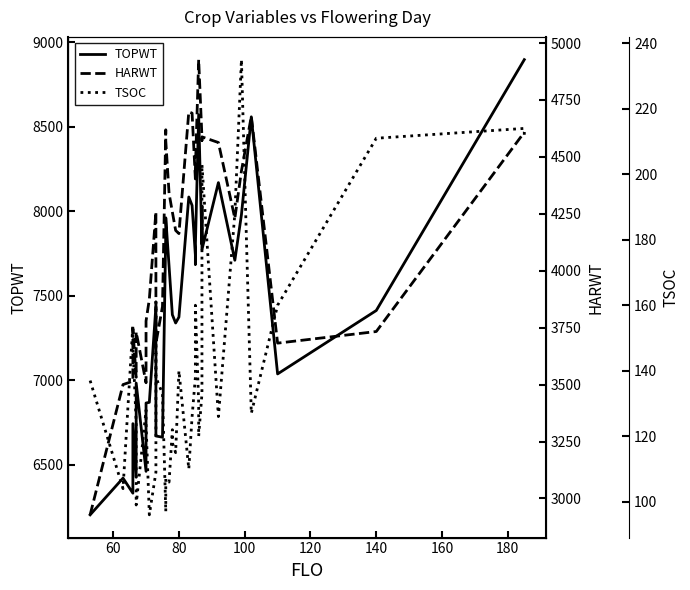

In TOPWT, how many points are higher than both neighbors (excluding endpoints)?

9